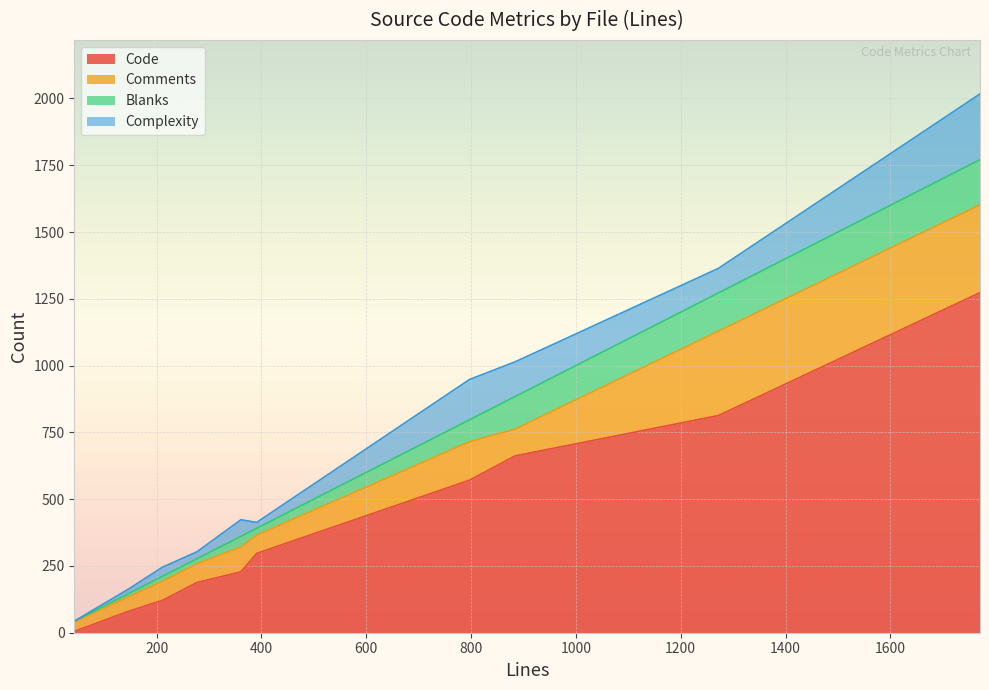

How many lines are shown in the chart?

4